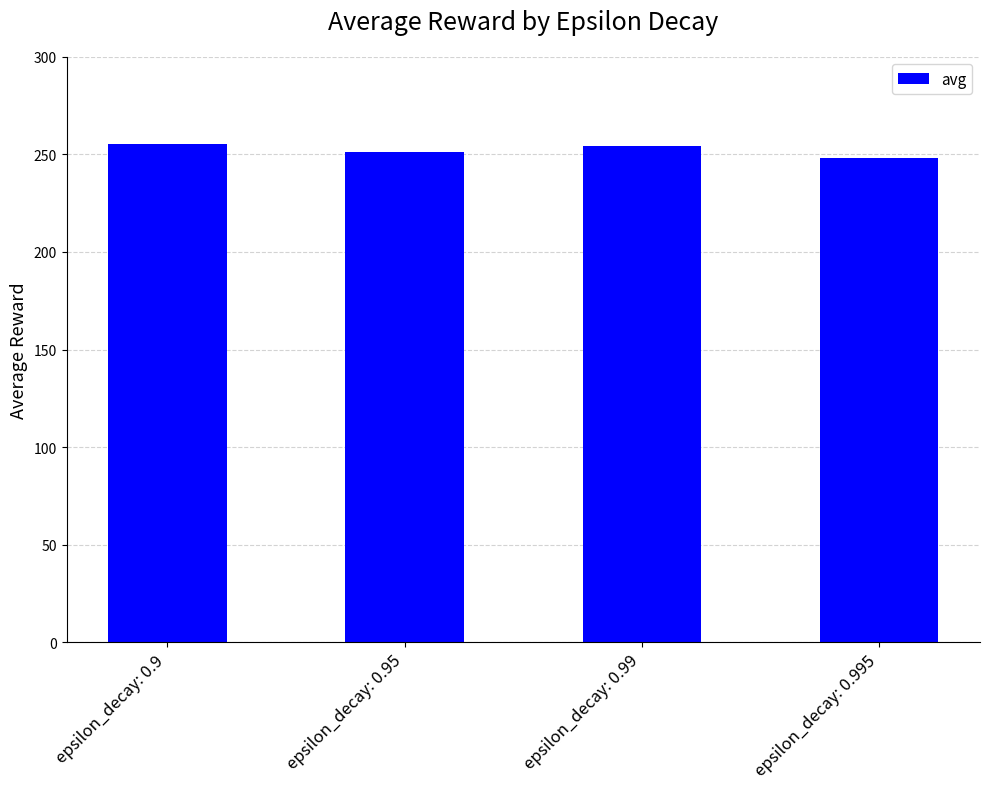

True or false: the data shows 248.4 at epsilon_decay: 0.995.

True